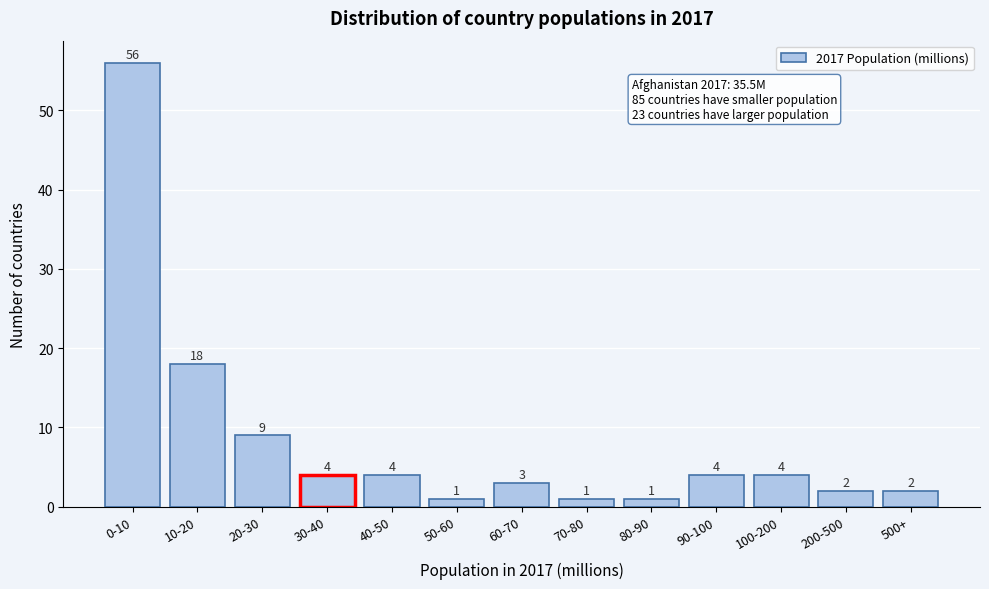

Reading left to right, list all the values displayed in this chart.

0-10=56	10-20=18	20-30=9	30-40=4	40-50=4	50-60=1	60-70=3	70-80=1	80-90=1	90-100=4	100-200=4	200-500=2	500+=2